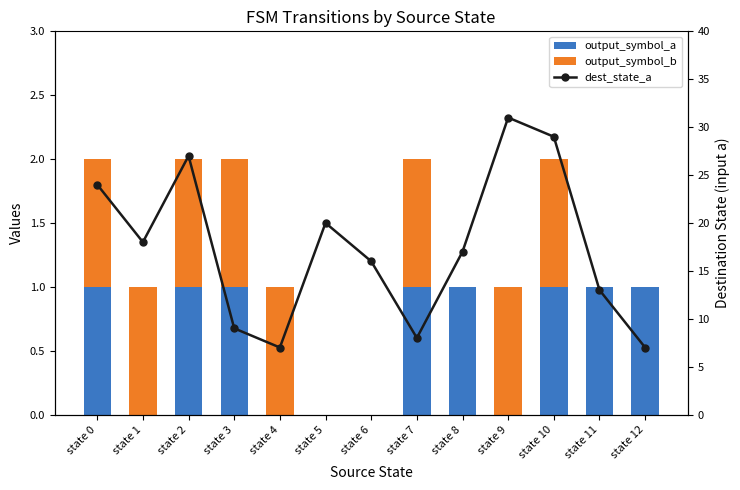

Reading right to left, extract all data points from this chart.

output_symbol_a: state 12=1	state 11=1	state 10=1	state 9=0	state 8=1	state 7=1	state 6=0	state 5=0	state 4=0	state 3=1	state 2=1	state 1=0	state 0=1
output_symbol_b: state 12=0	state 11=0	state 10=1	state 9=1	state 8=0	state 7=1	state 6=0	state 5=0	state 4=1	state 3=1	state 2=1	state 1=1	state 0=1
dest_state_a: state 12=7	state 11=13	state 10=29	state 9=31	state 8=17	state 7=8	state 6=16	state 5=20	state 4=7	state 3=9	state 2=27	state 1=18	state 0=24